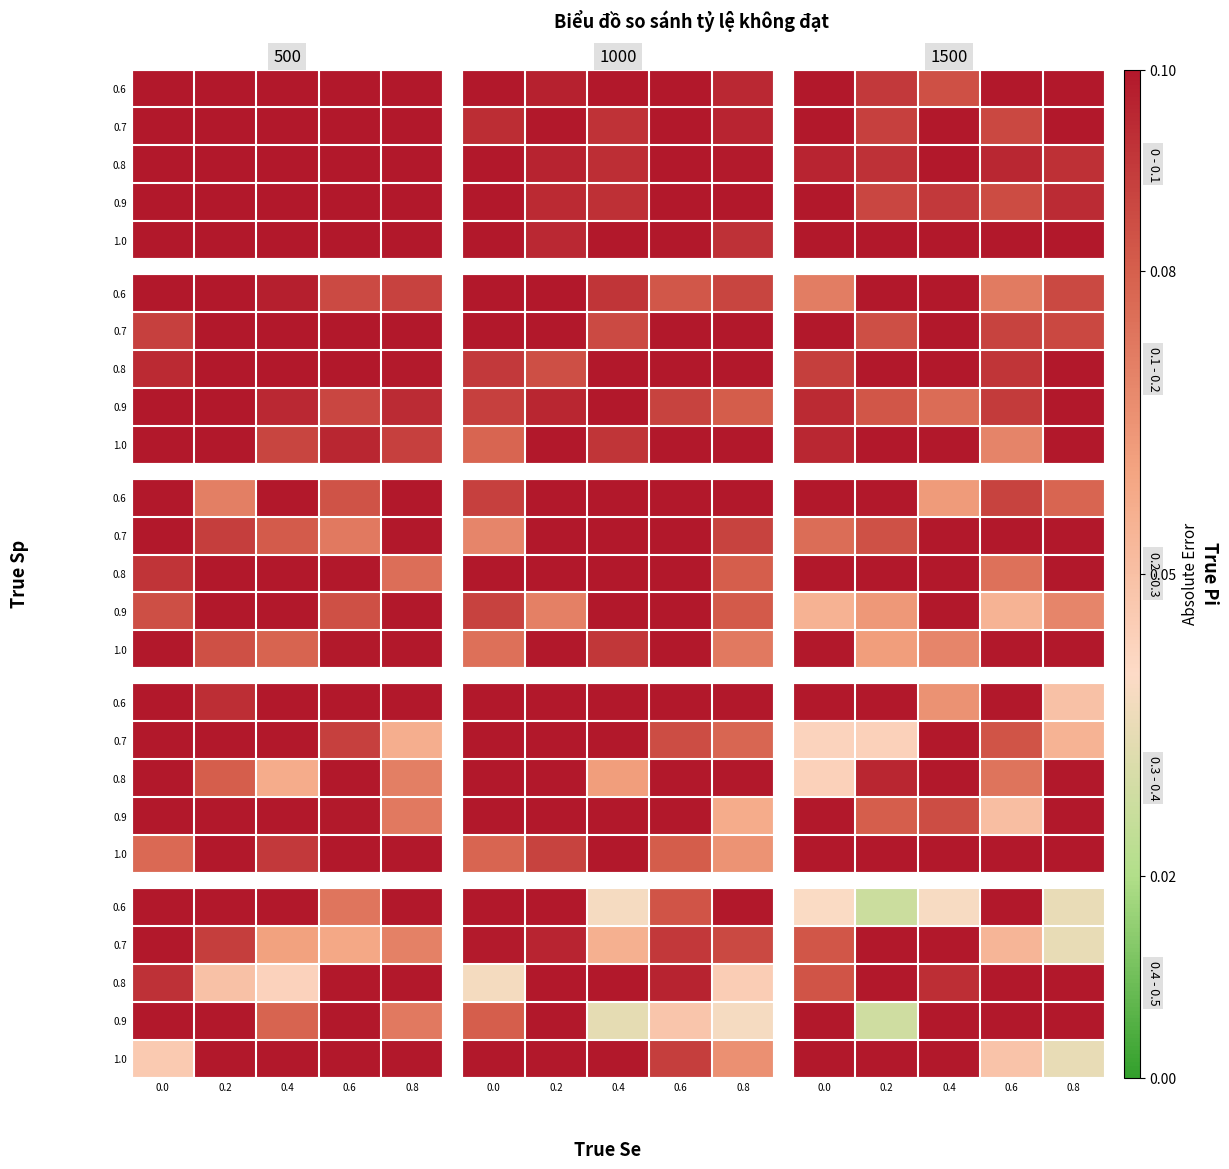

Is it true that 0.8 equals 54.3 at 0.2?

False